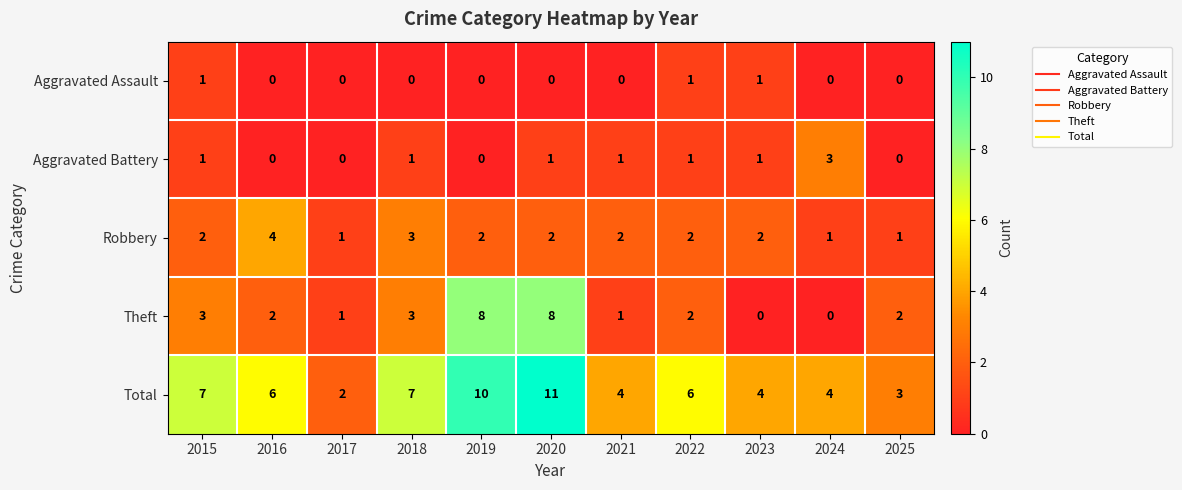

What is the difference between the maximum and minimum values in the Robbery series?

3